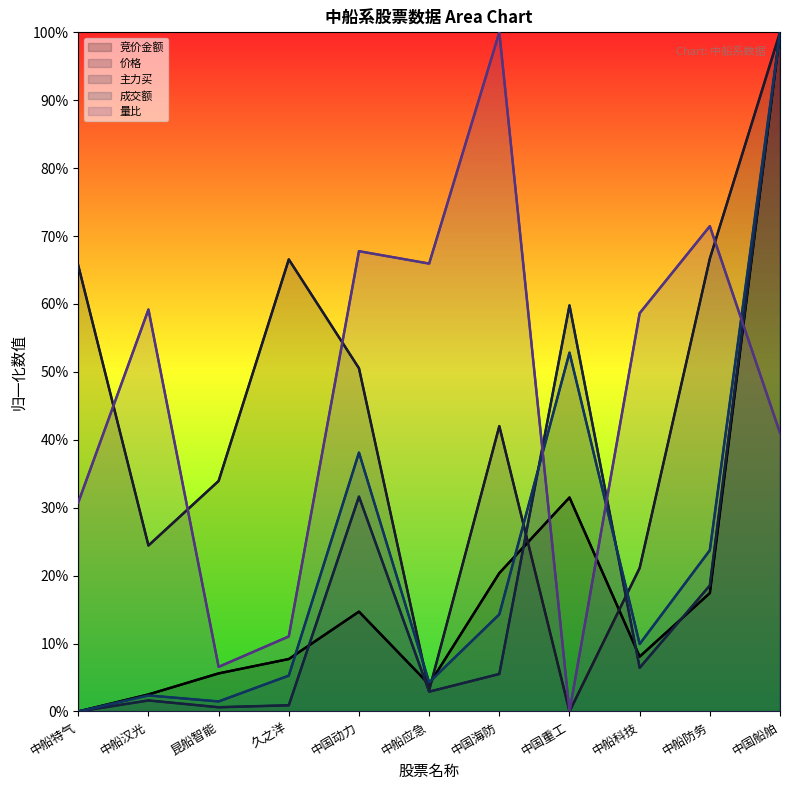

Which series has the largest total across all categories?

量比